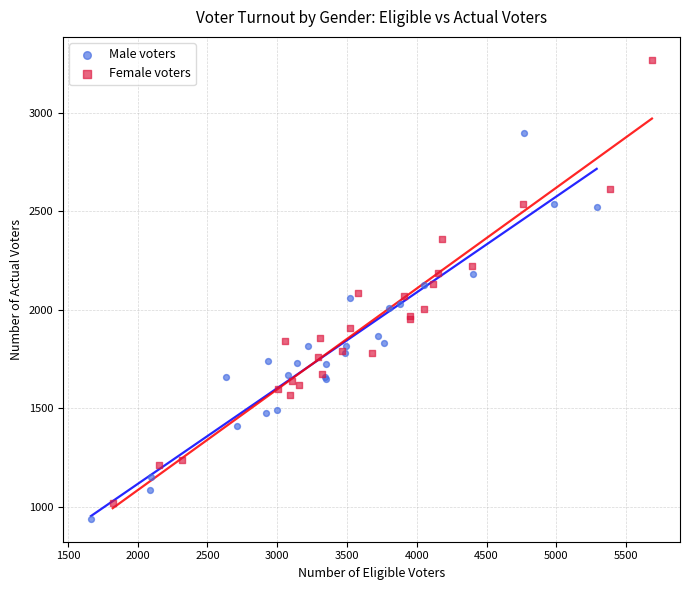

What are all the series names shown in the legend?

Male voters, Female voters